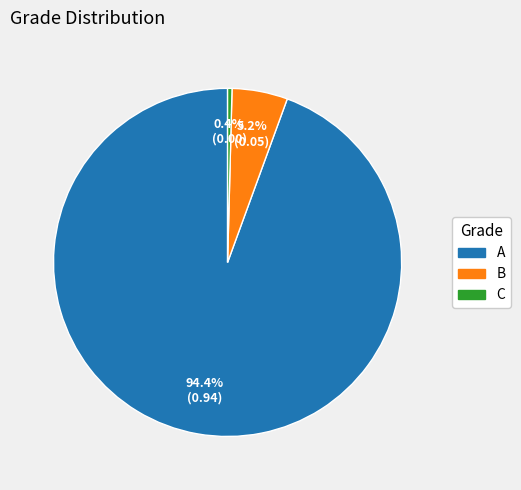

True or false: A accounts for 94% of the total.

True